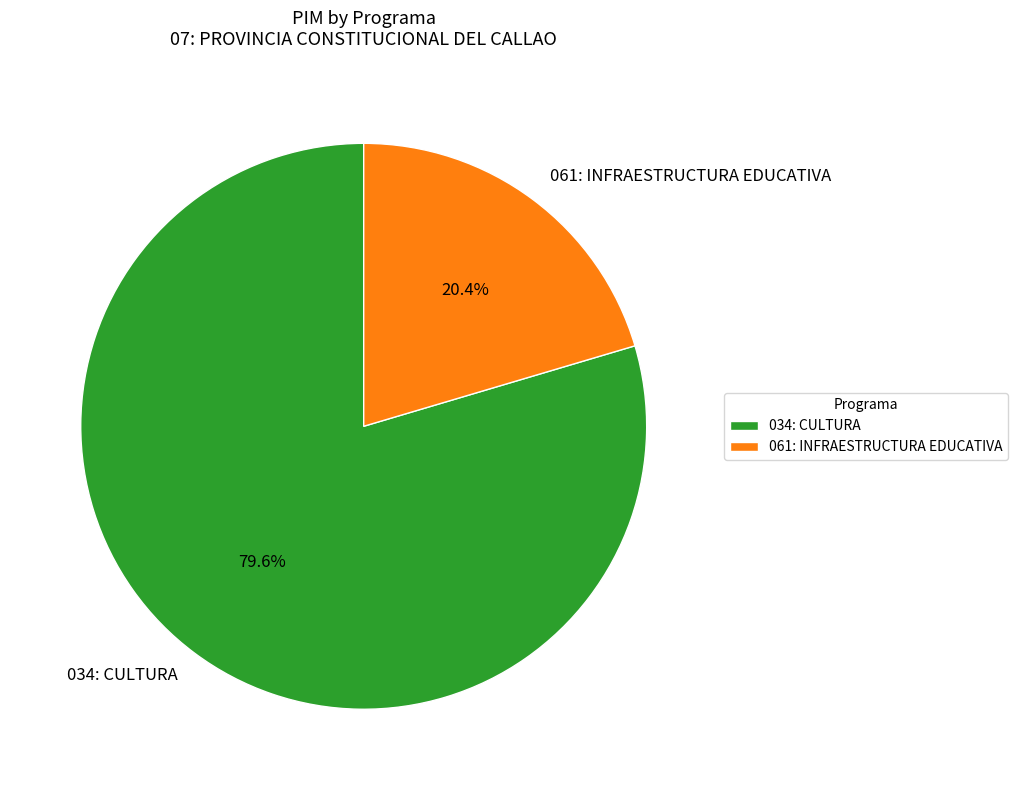

How many segments does this pie chart have?

2